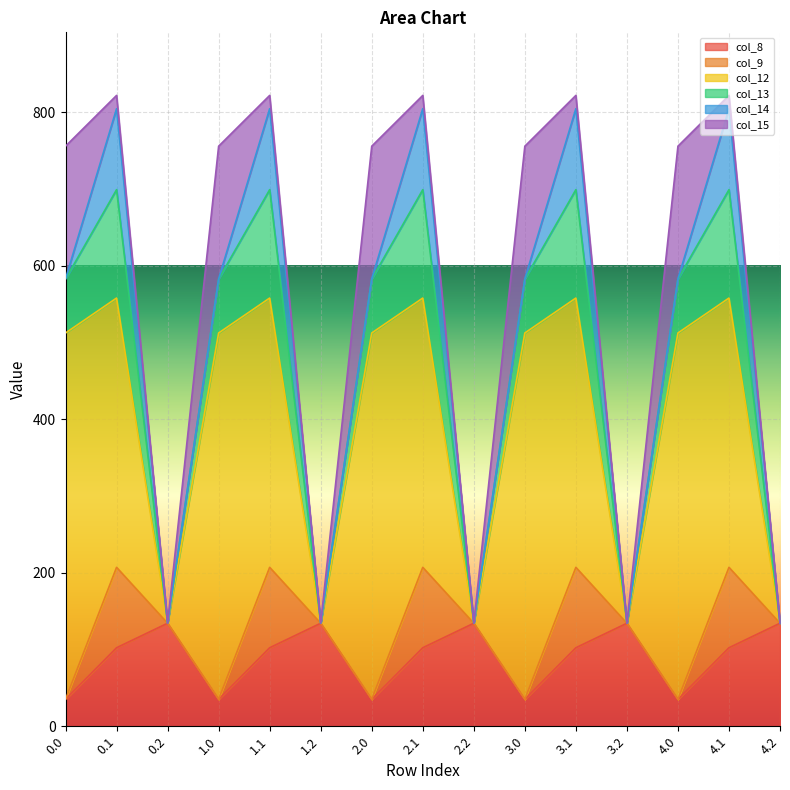

Does the chart display data point markers on the line(s)?

No